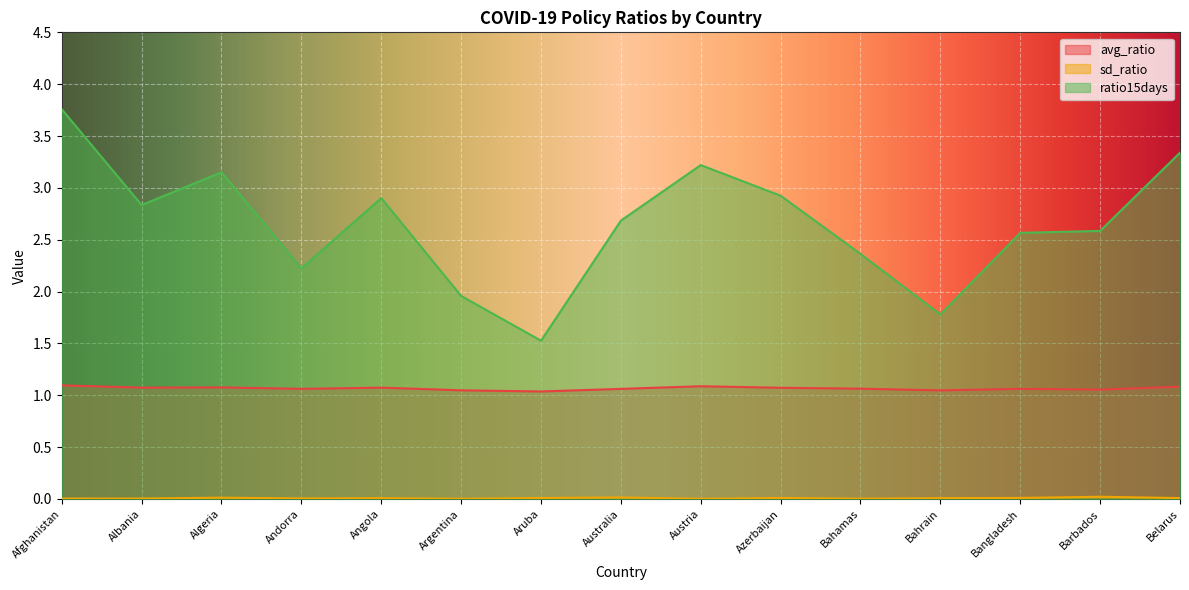

How many lines are shown in the chart?

3